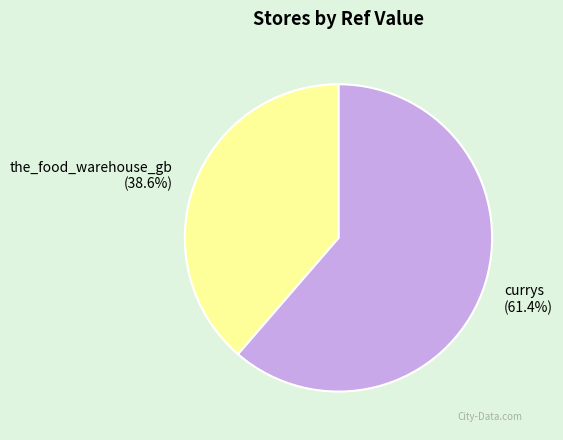

True or false: currys accounts for 56% of the total.

False